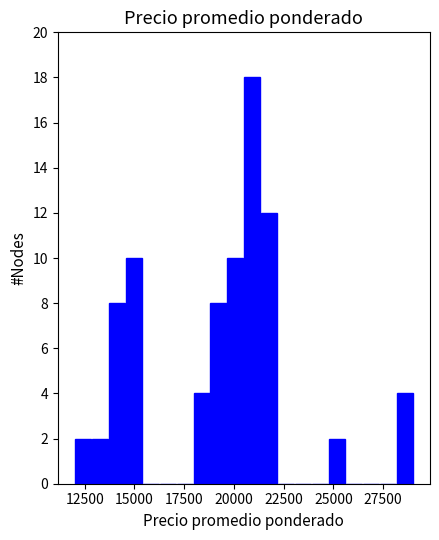

Around what value on the x-axis is the tallest bar? Give the approximate position of its centre, as read against the axis.

21000